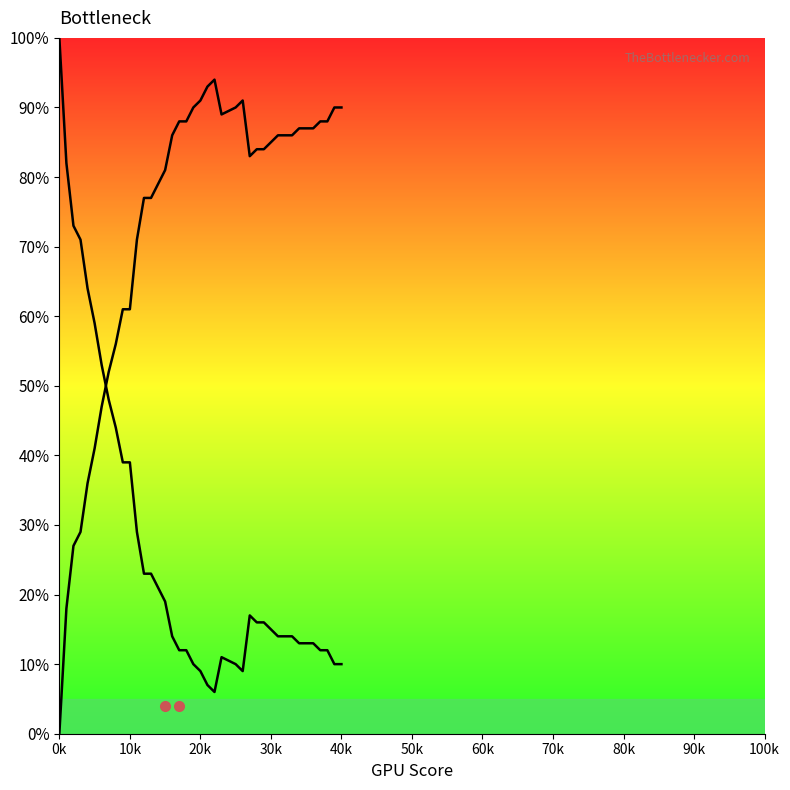

True or false: there are more than 1 points higher than both neighbors.

True